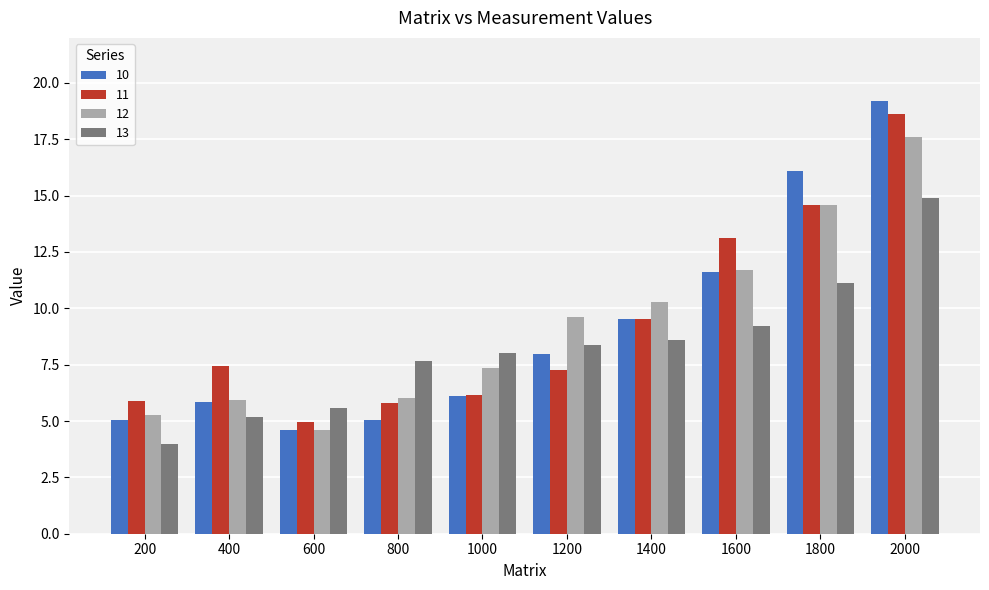

How many data points does each series have?

10